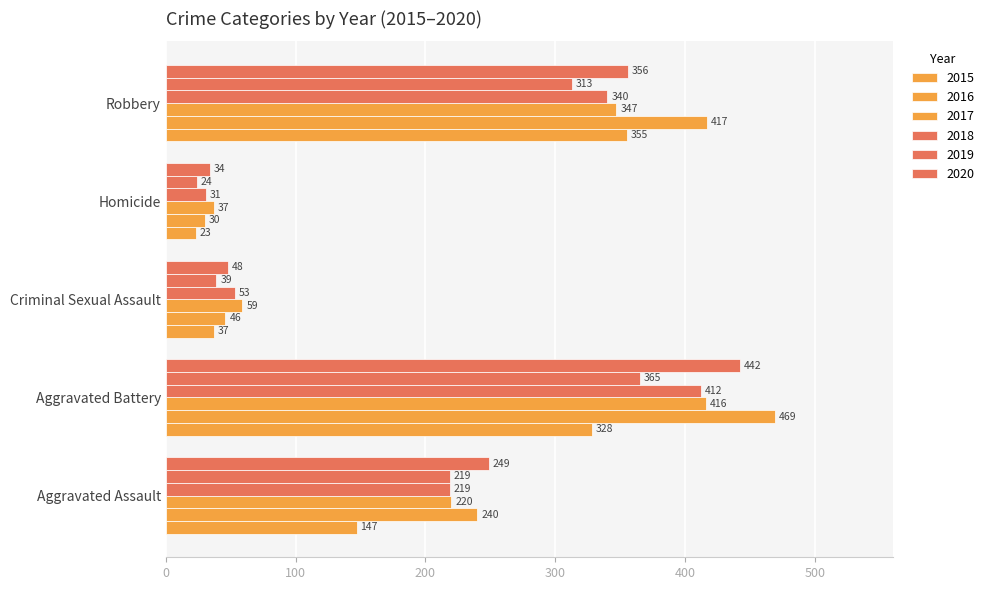

How many values in the 2015 series are below 147?

2